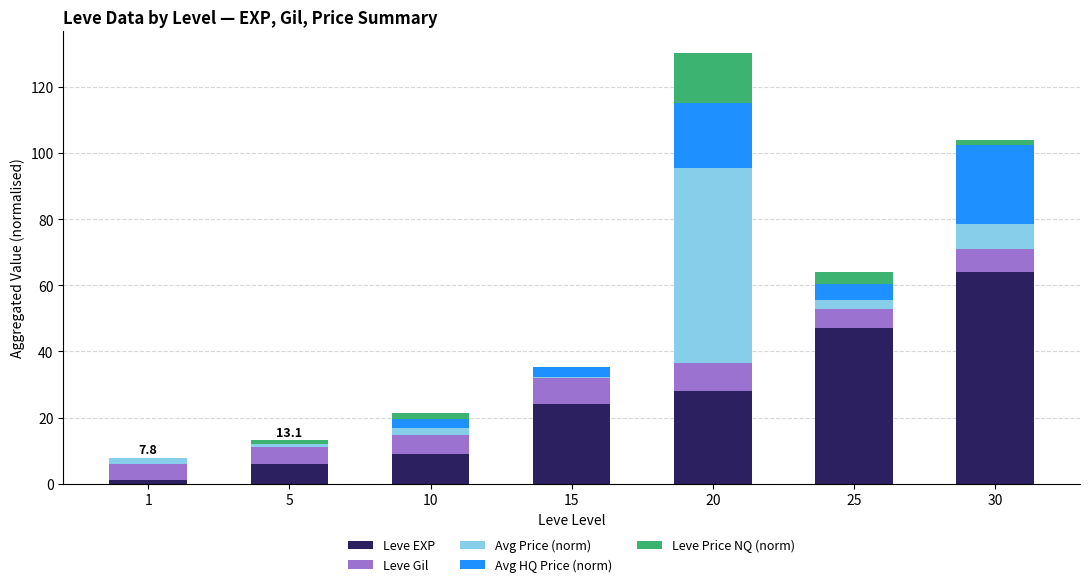

Are the bars horizontal?

No